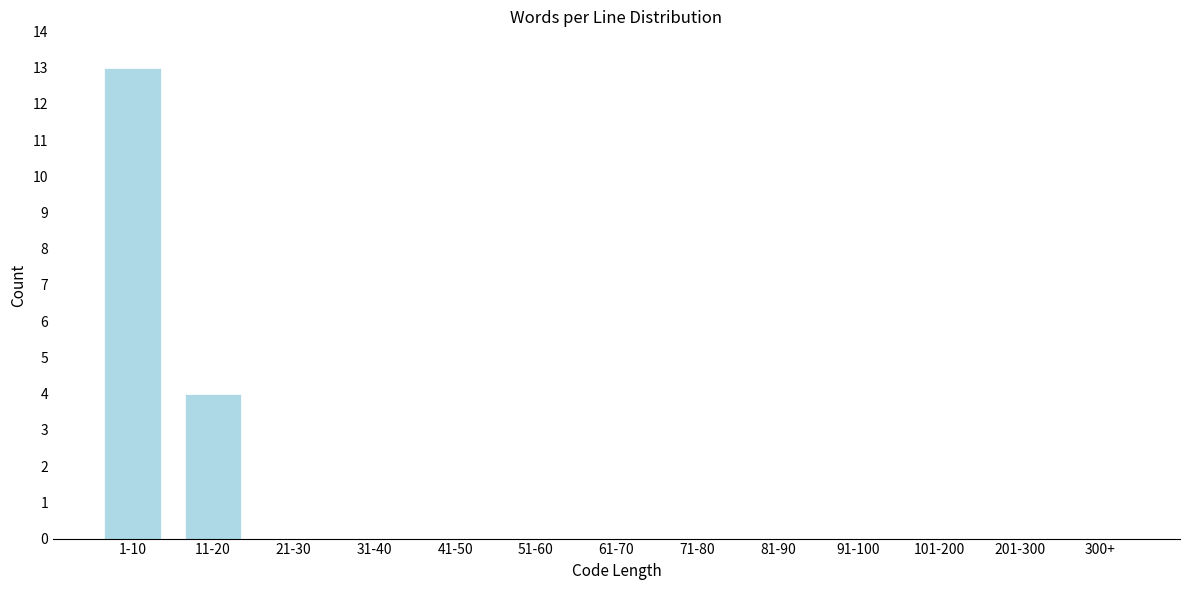

Reading left to right, transcribe all the data shown in this chart.

1-10=13	11-20=4	21-30=0	31-40=0	41-50=0	51-60=0	61-70=0	71-80=0	81-90=0	91-100=0	101-200=0	201-300=0	300+=0